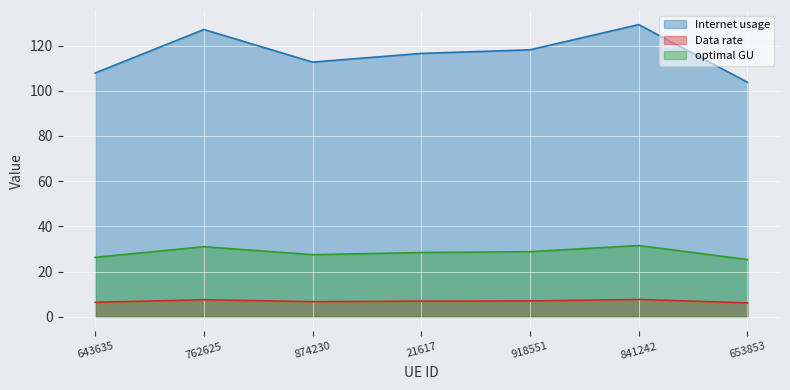

How many data points does each series have?

7